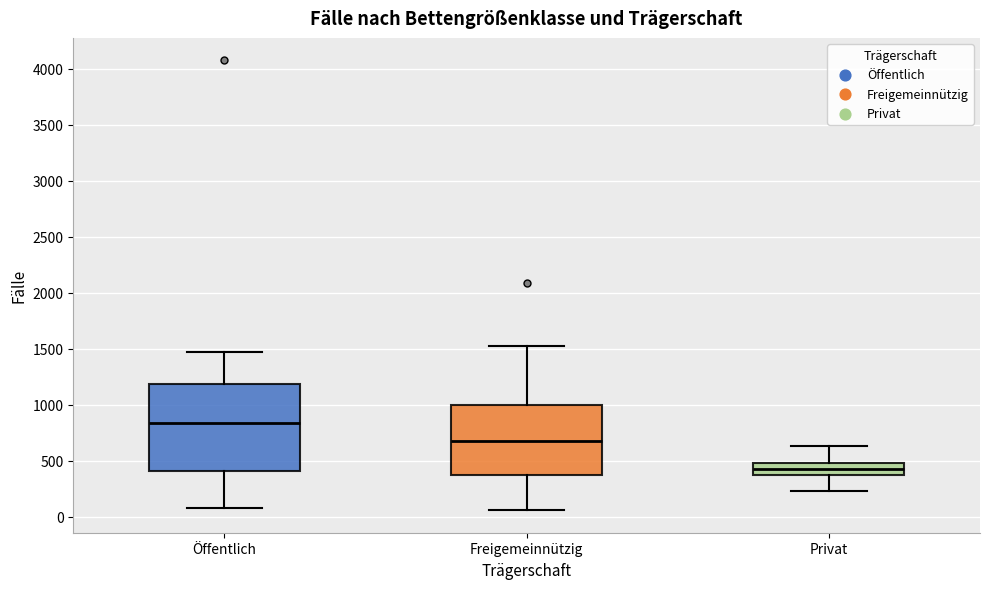

Reading left to right, transcribe this box plot: for each box, give where its median line is, the range the box spans, and where its two whiskers end, as read against the y-axis. The values are not printed on the chart, so give them approximately, as read against the axis.

Öffentlich: median 850, box 400 to 1200, whiskers 100 to 1450
Freigemeinnützig: median 650, box 350 to 1000, whiskers 50 to 1550
Privat: median 400, box 350 to 500, whiskers 250 to 650